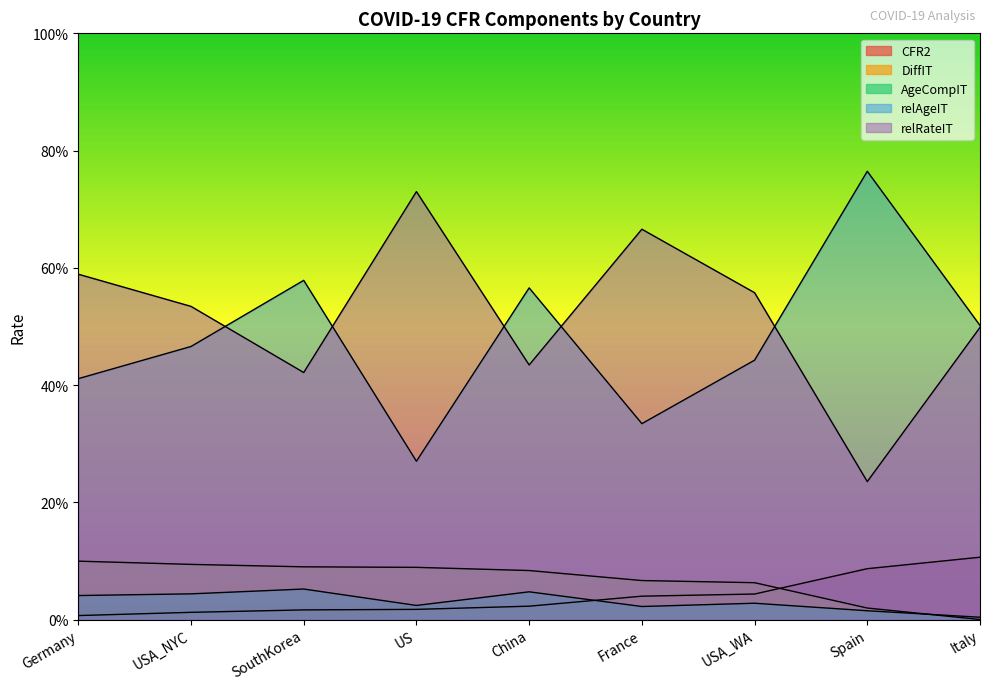

At how many categories does at least one series exceed 0?

9